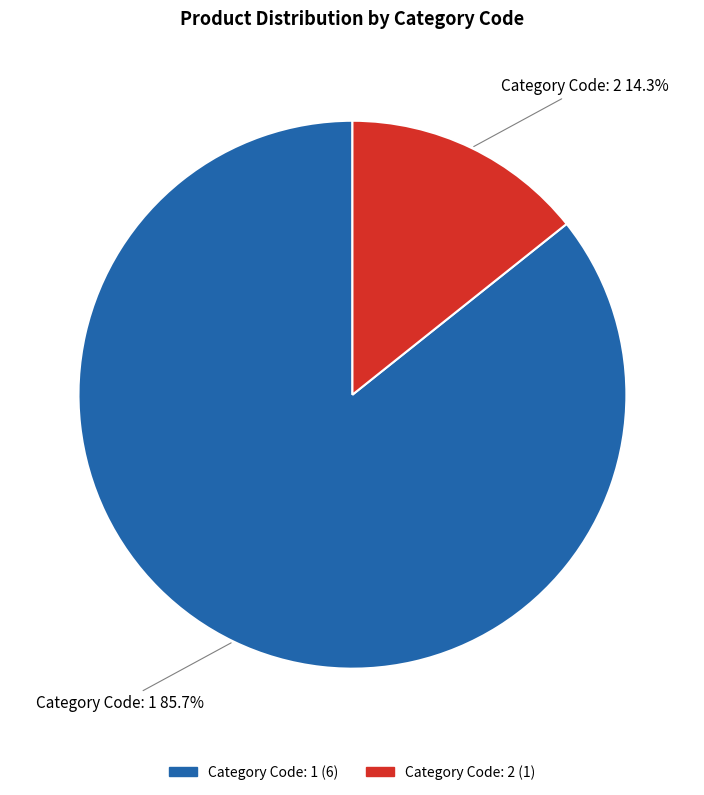

To the nearest percent, what percentage of the pie is Category Code: 2?

14%